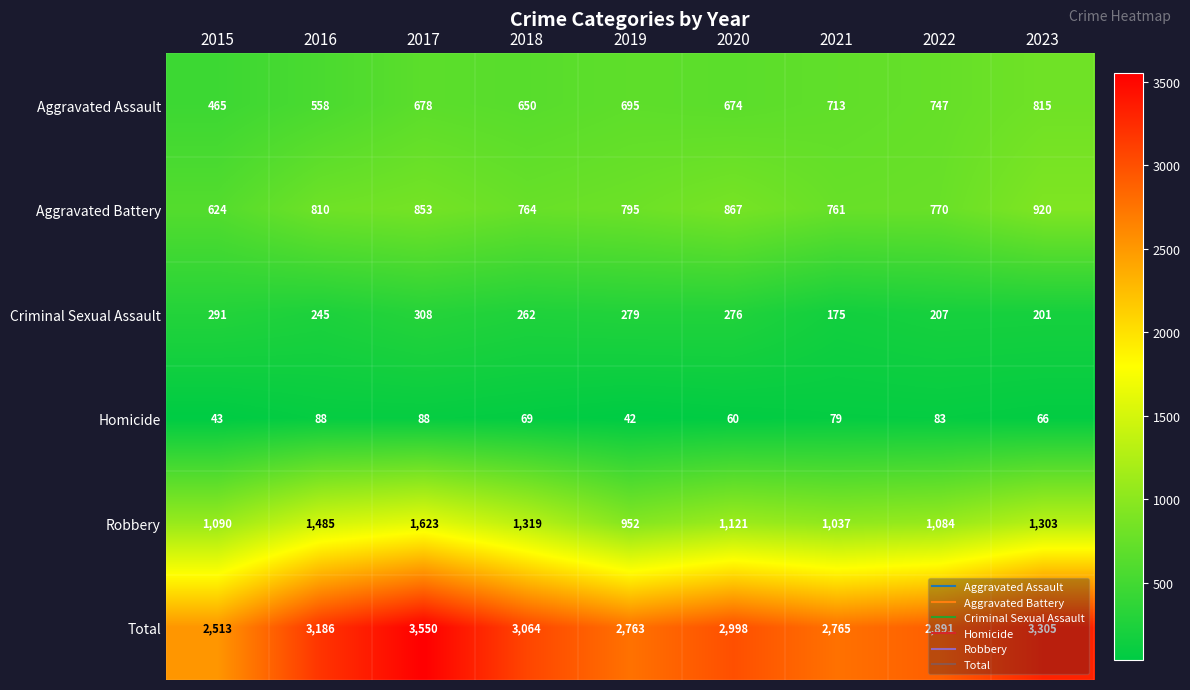

Rank the series by their maximum value, from highest to lowest.

Total, Robbery, Aggravated Battery, Aggravated Assault, Criminal Sexual Assault, Homicide